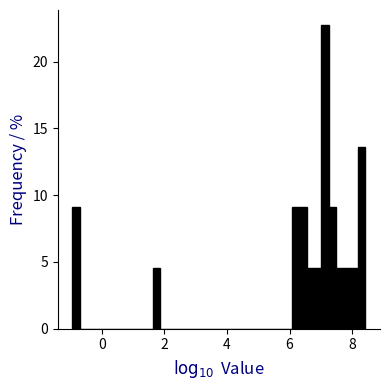

Read against the x-axis, roughly where is the centre of the tallest bar?

7.2